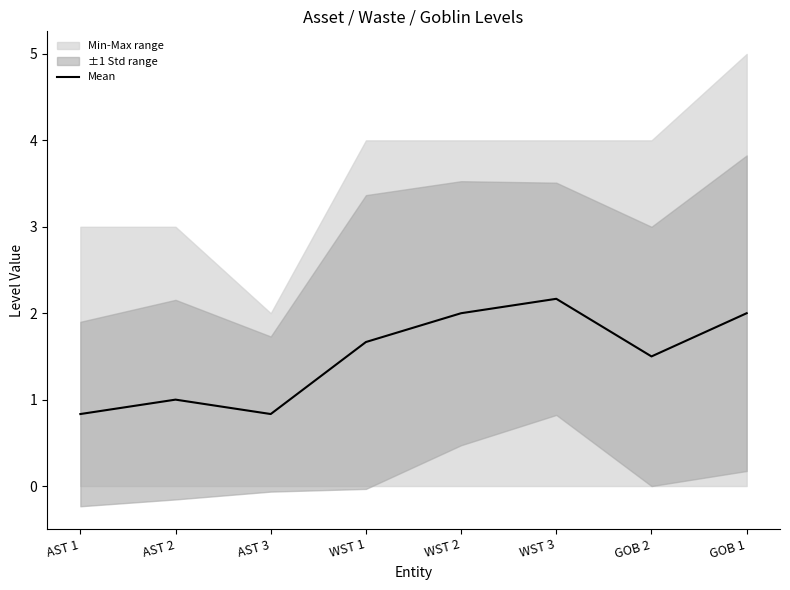

What position from the left is WST 1?

4